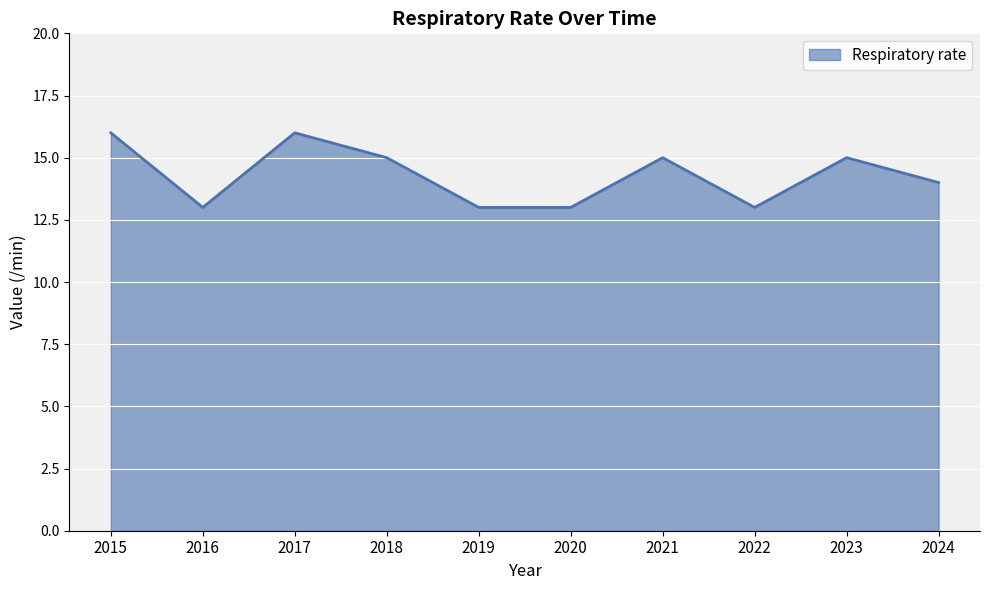

Reading right to left, extract all data points from this chart.

14	15	13	15	13	13	15	16	13	16